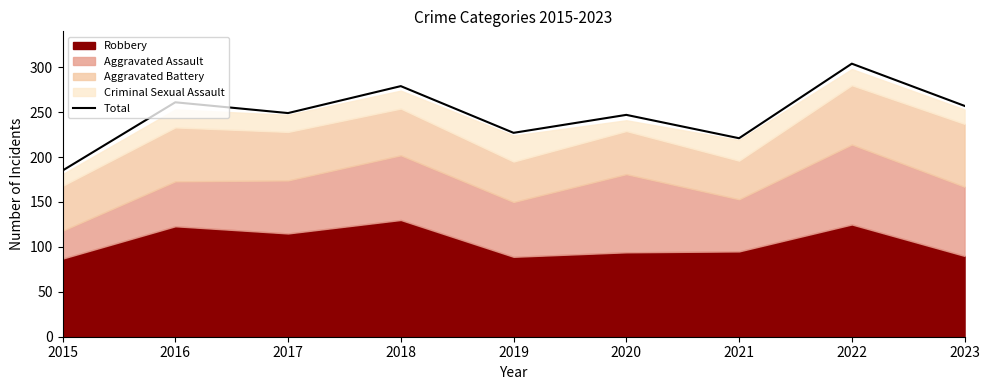

Rank the categories by value from lowest to highest.

2015, 2021, 2019, 2020, 2017, 2023, 2016, 2018, 2022